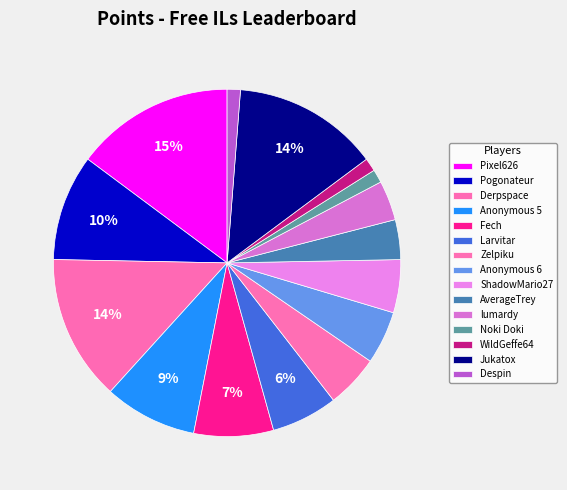

What percentage is the lumardy slice, to the nearest percent?

4%